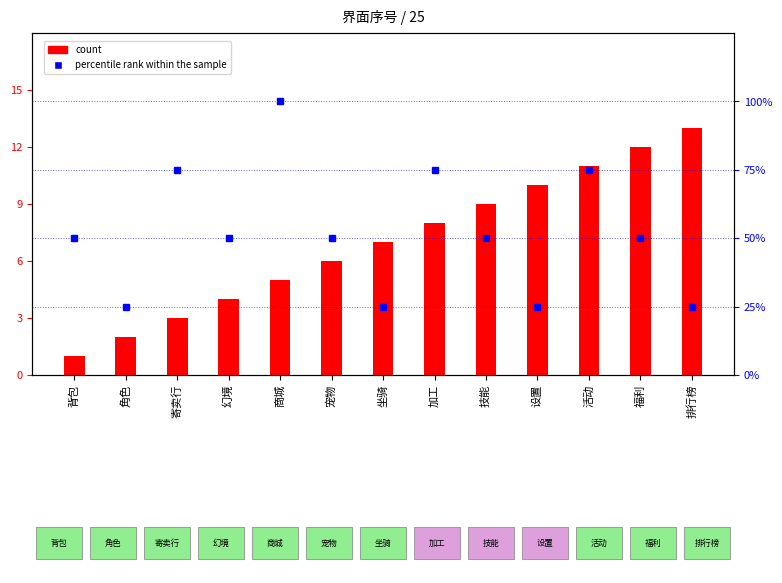

How many data points in percentile rank within the sample are less than 50?

4